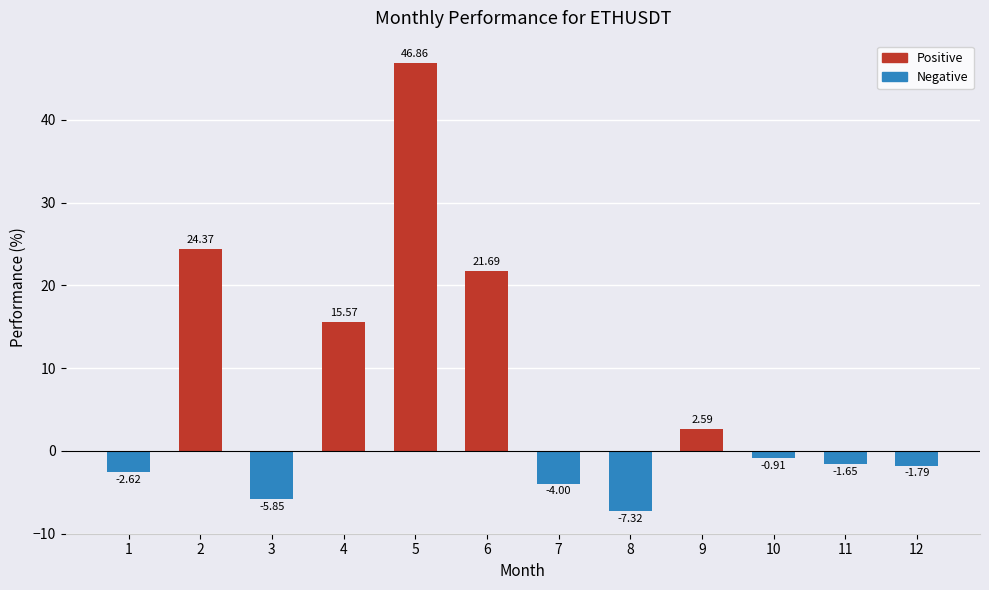

Rank the categories by value from highest to lowest.

5, 2, 6, 4, 9, 10, 11, 12, 1, 7, 3, 8